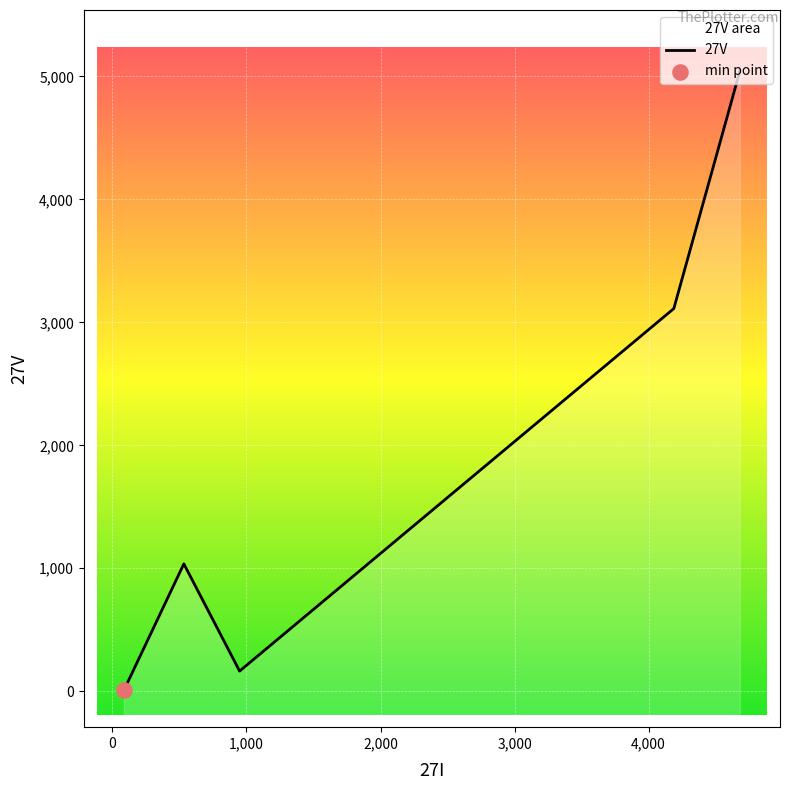

Which series has the largest Y range (max minus min)?

27V